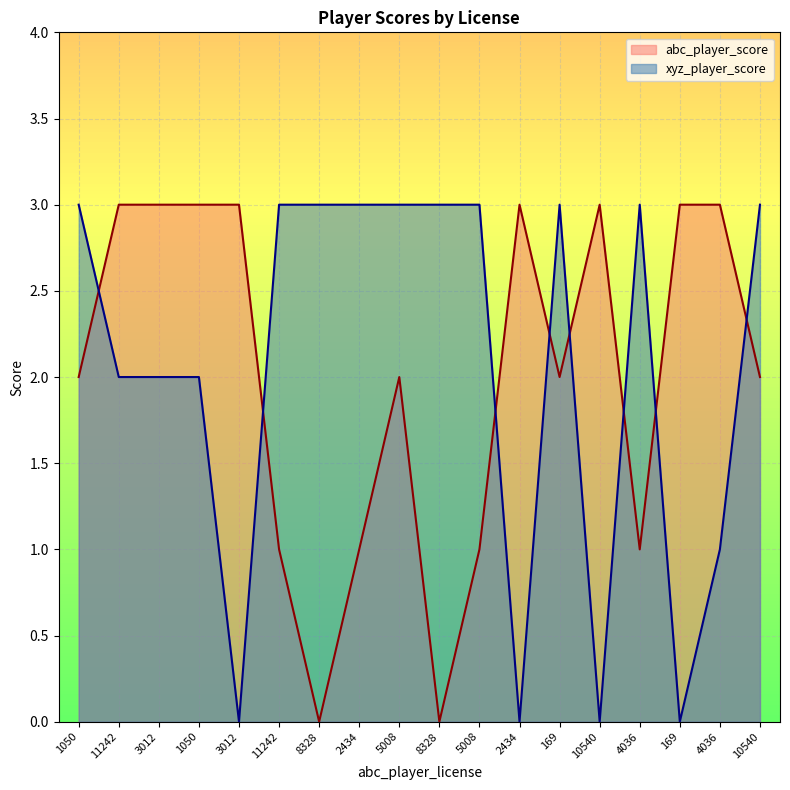

Where is the first local maximum for abc_player_score?

5008